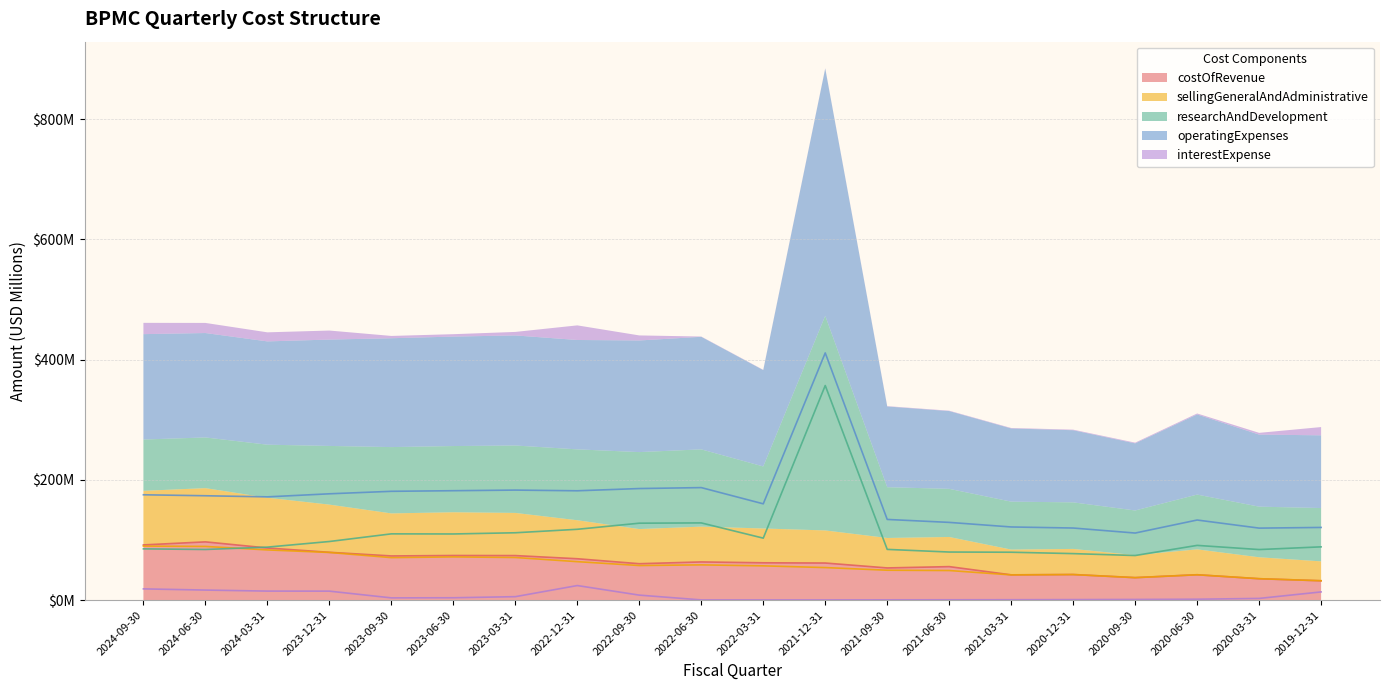

What value does the researchAndDevelopment series have at 2023-06-30?

110.1